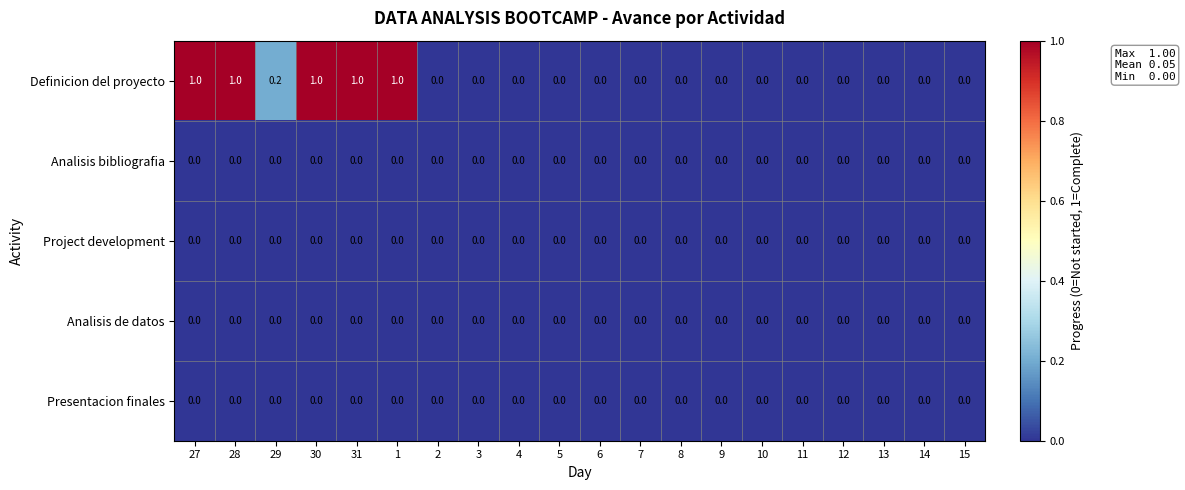

What is the total value across all series at 28?

1.0